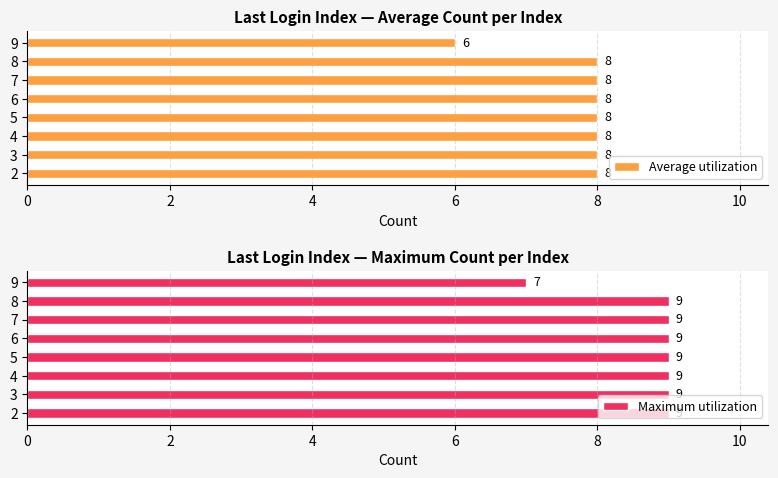

How many groups of bars are there?

8